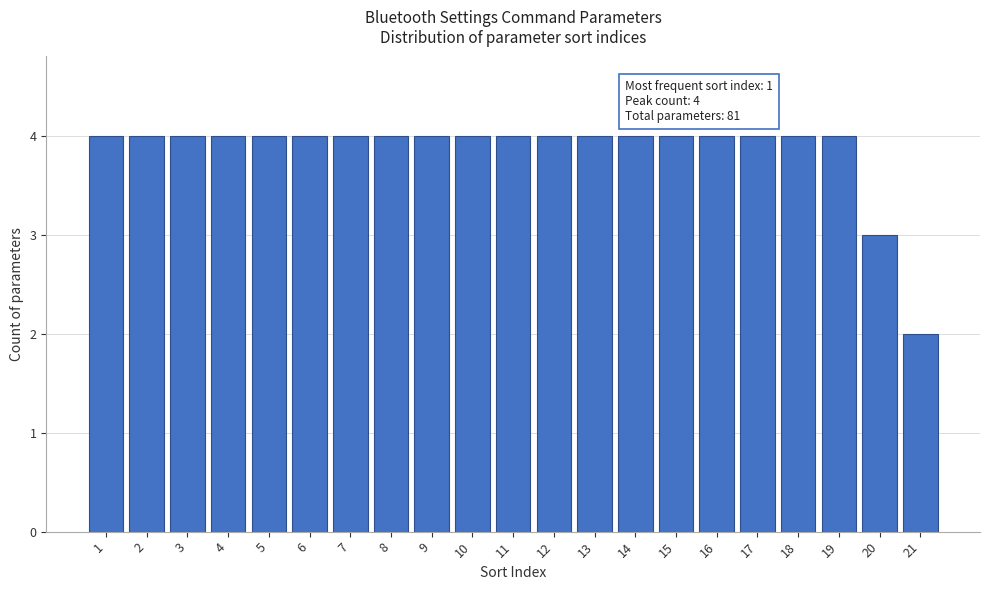

Reading left to right, what are all the values shown in this chart?

1=4	2=4	3=4	4=4	5=4	6=4	7=4	8=4	9=4	10=4	11=4	12=4	13=4	14=4	15=4	16=4	17=4	18=4	19=4	20=3	21=2